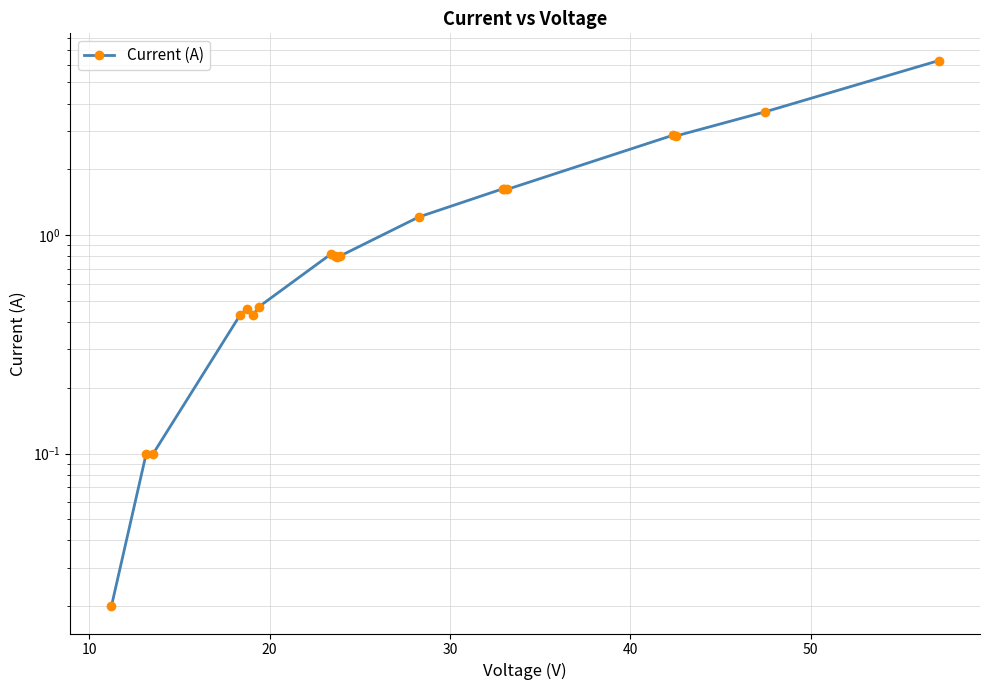

What is the change in value from 30 to 11?

+0.8